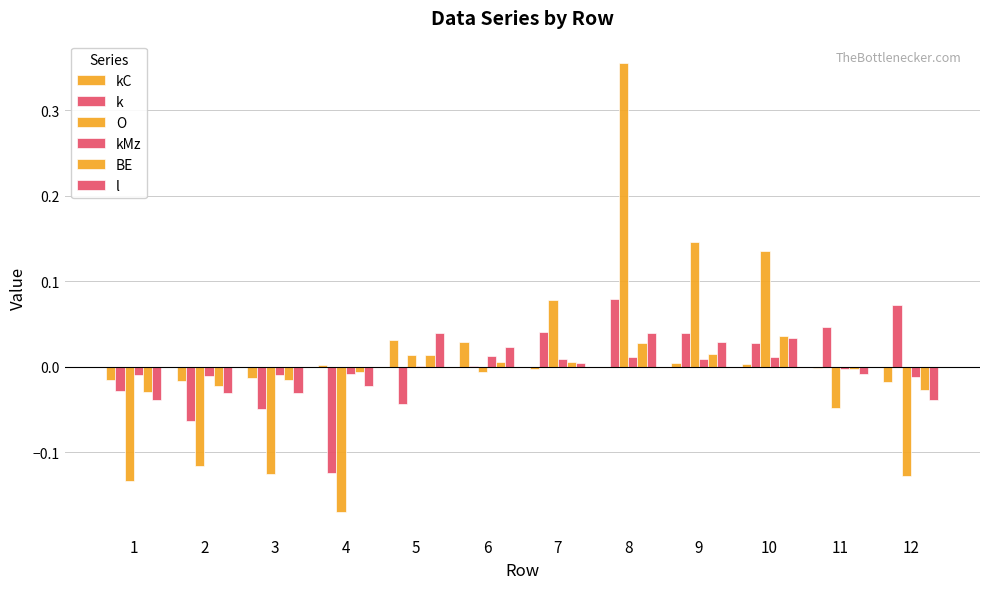

Count the number of categories in the chart.

12